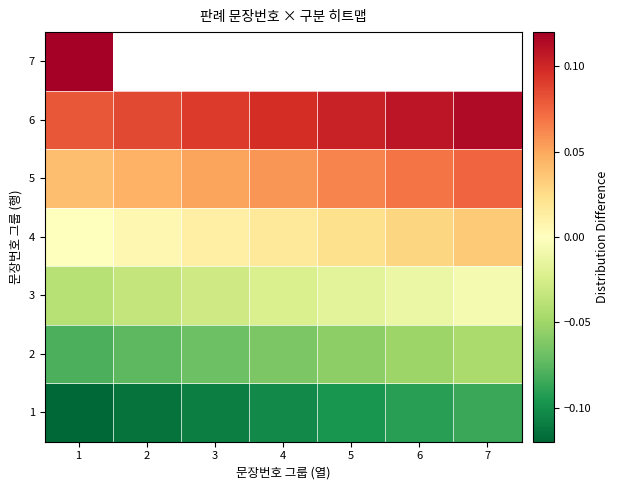

Is the value of 7 at 4 greater than the value of 2 at 5?

No